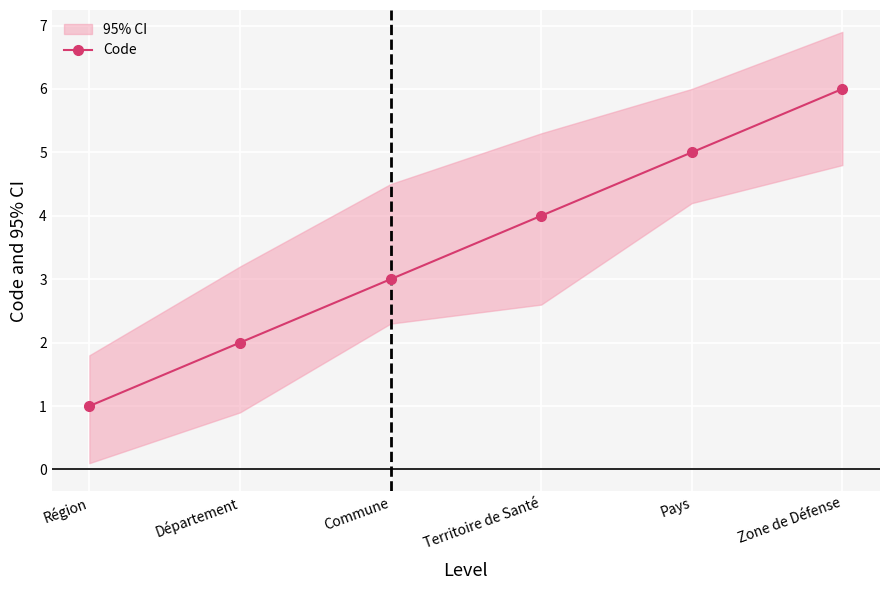

How many distinct data groups are displayed?

1